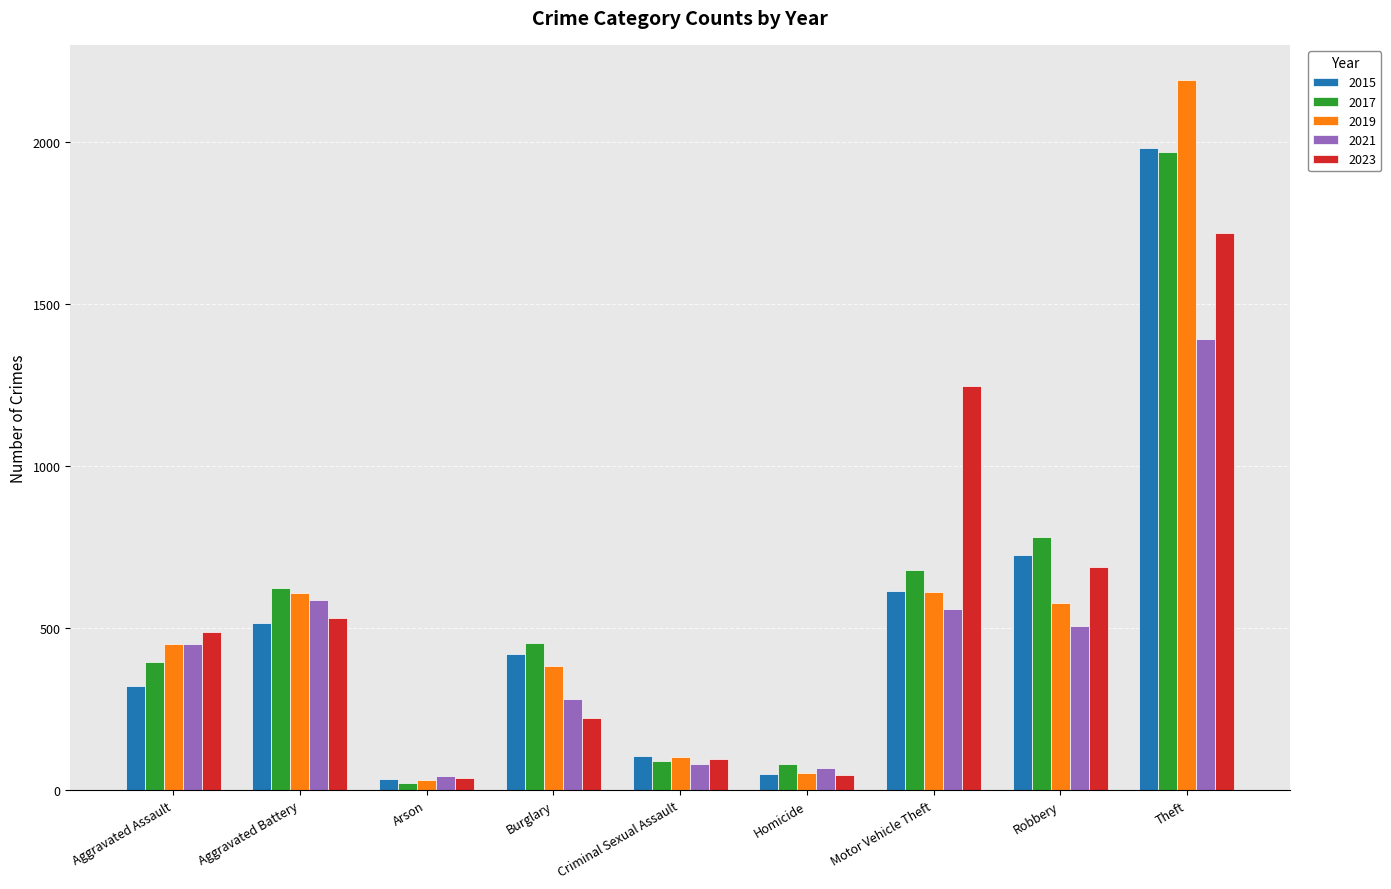

What is the difference between the maximum and minimum values in the 2015 series?

1946